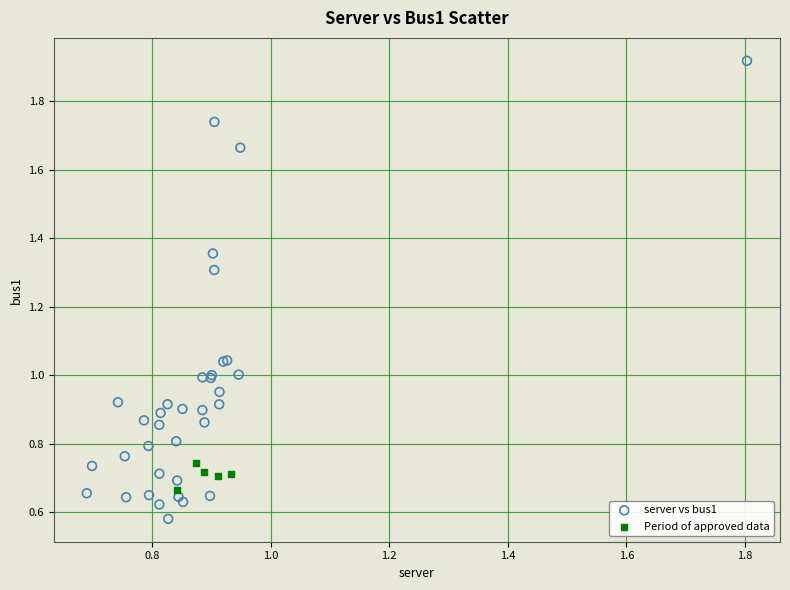

What are all the series names shown in the legend?

server vs bus1, Period of approved data